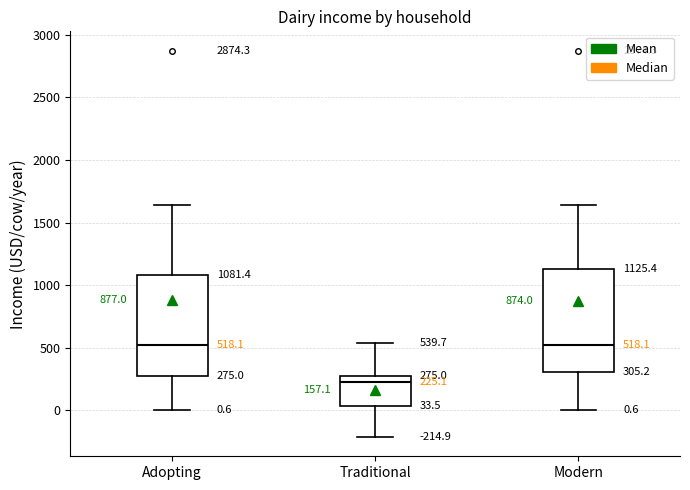

Which box has the lowest median line?

Traditional